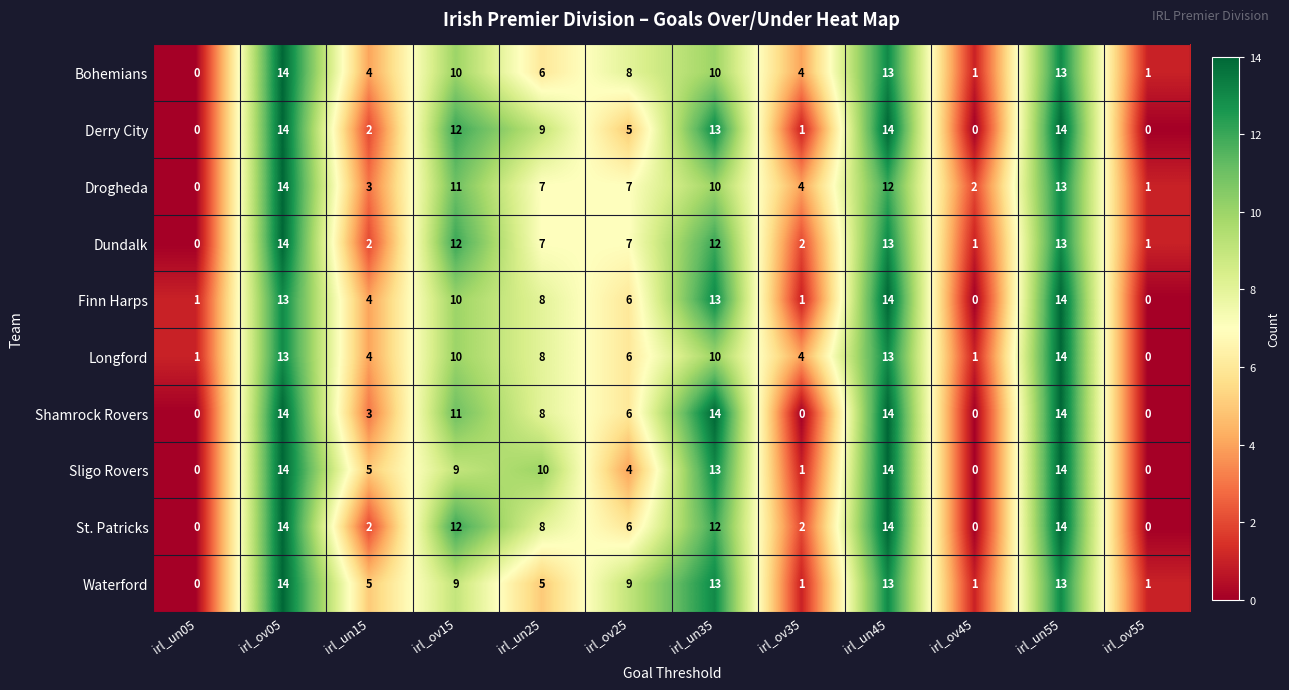

At which category is the sum across all series the highest?

irl_ov05